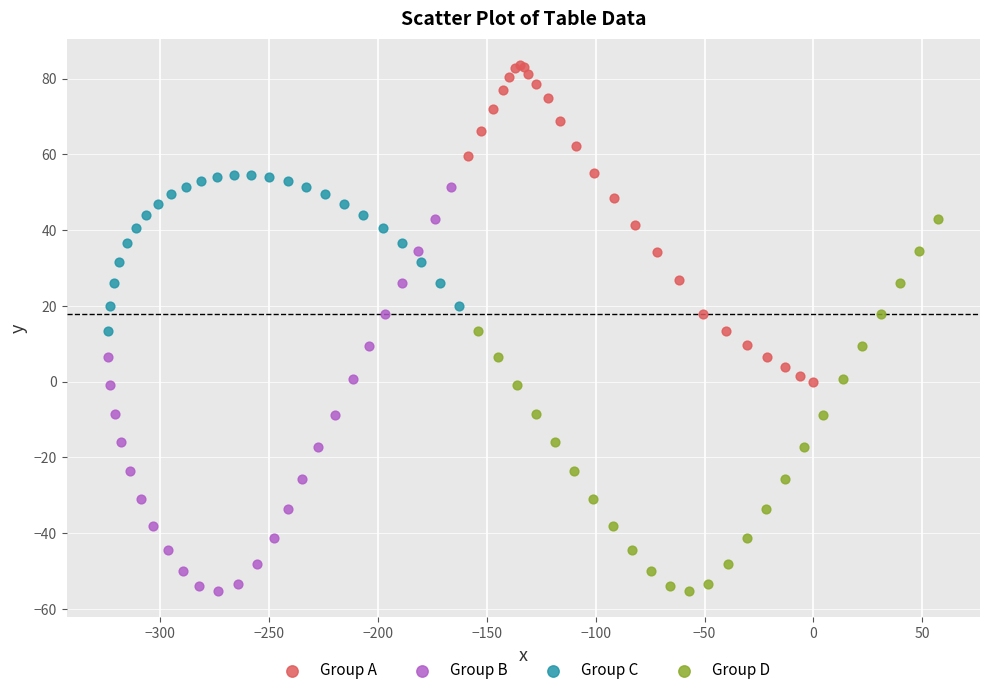

What are all the series names shown in the legend?

Group A, Group B, Group C, Group D